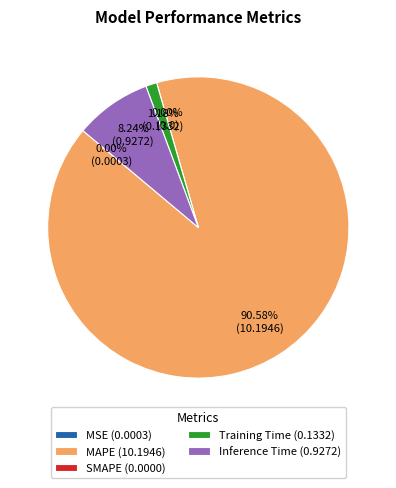

How many segments does this pie chart have?

5